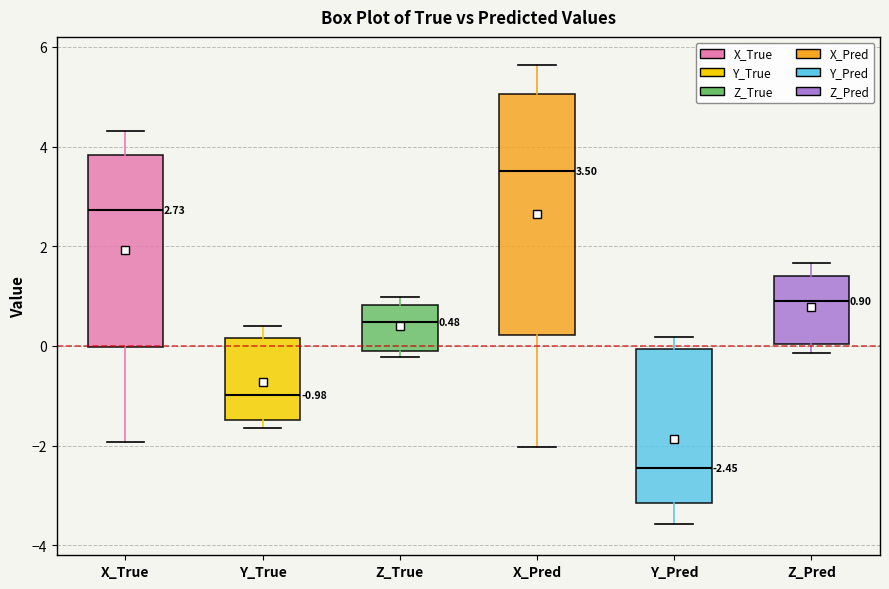

Which box's median line is the lowest?

Y_Pred